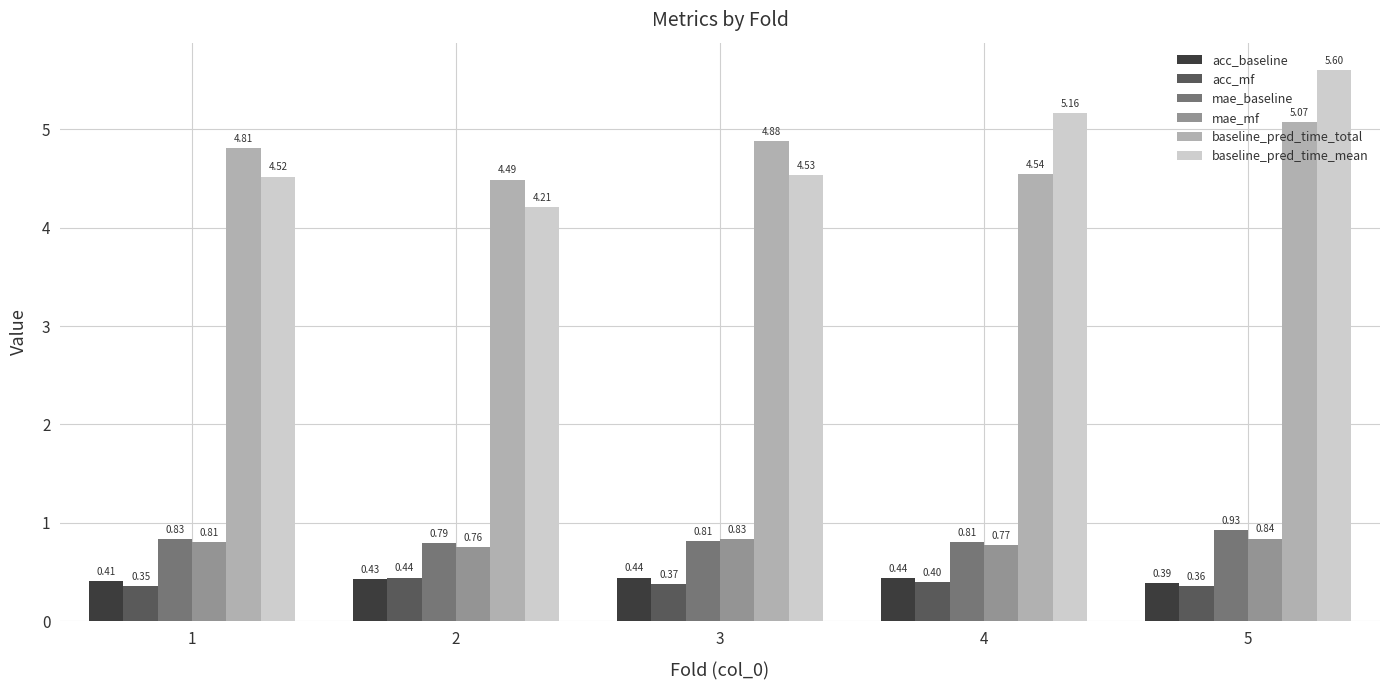

List the labels in order of acc_mf value, smallest first.

1, 5, 3, 4, 2